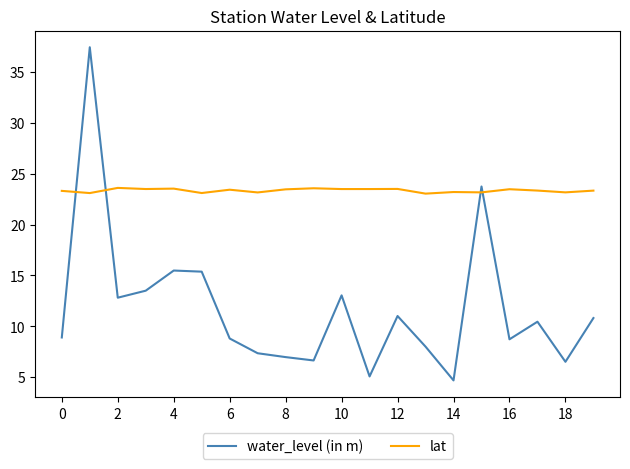

Which series ends up on top after the final intersection of water_level (in m) and lat?

lat